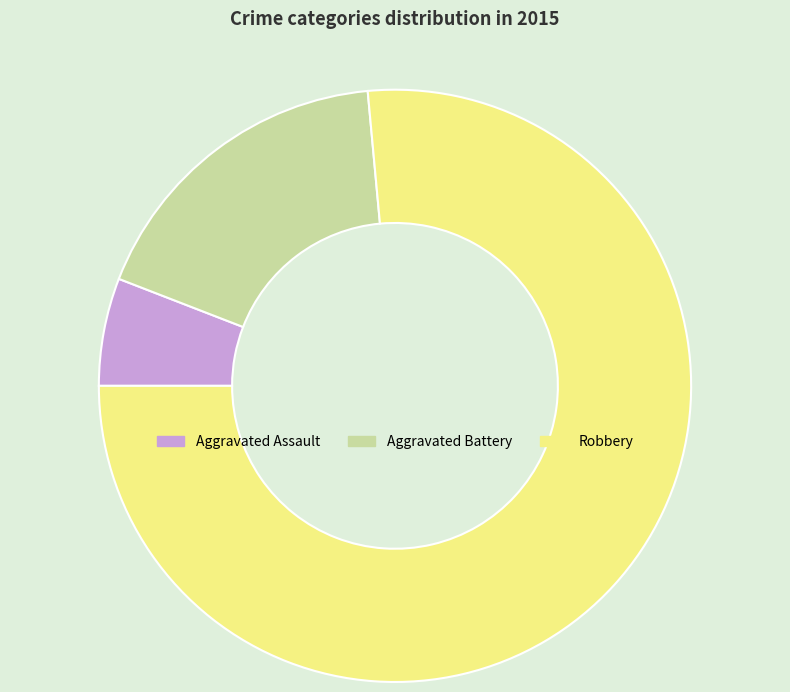

How many segments does this pie chart have?

3